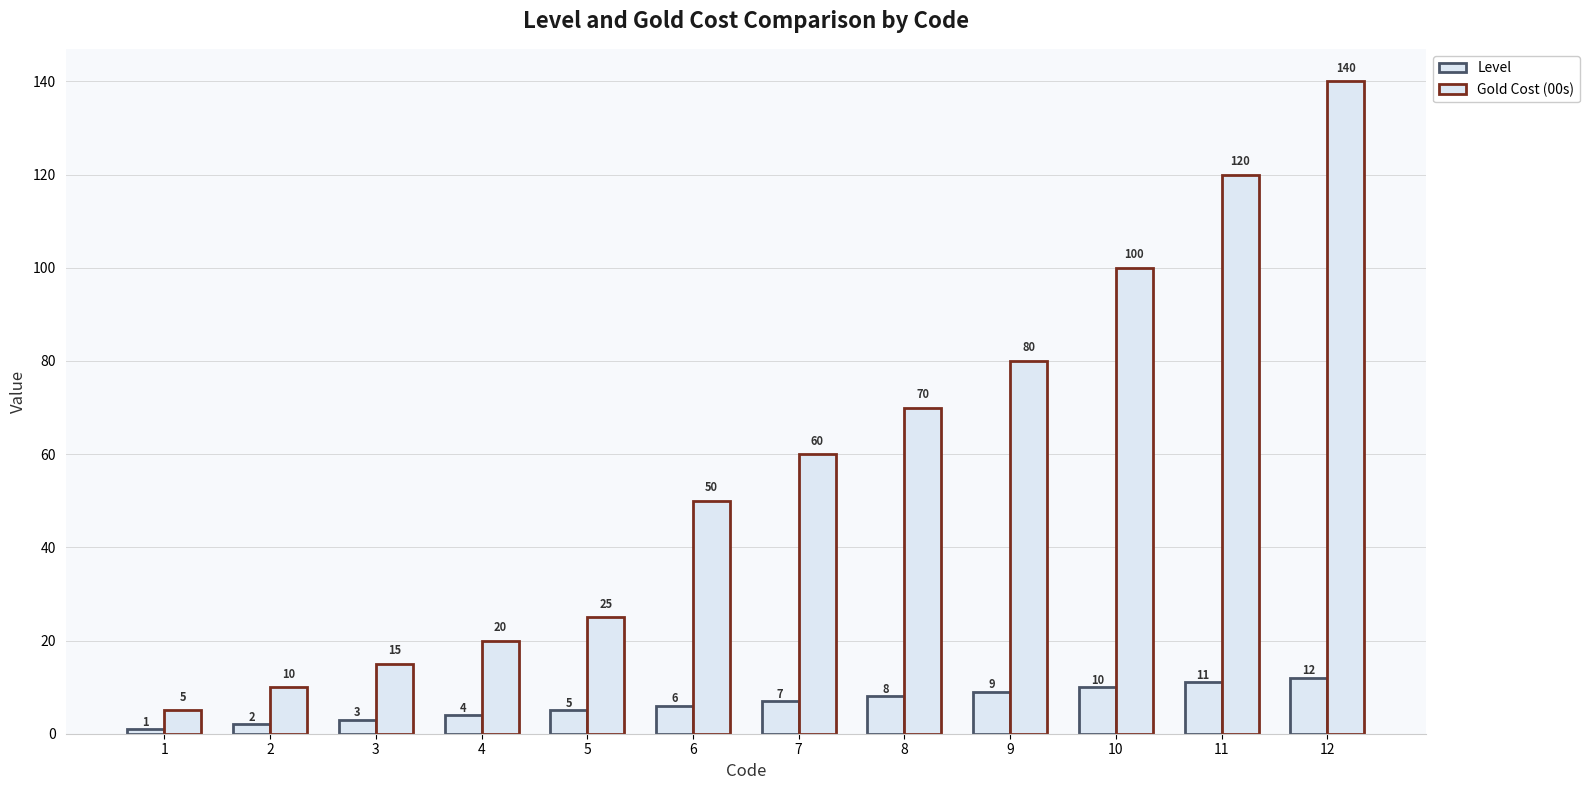

At which category is the sum across all series the highest?

12